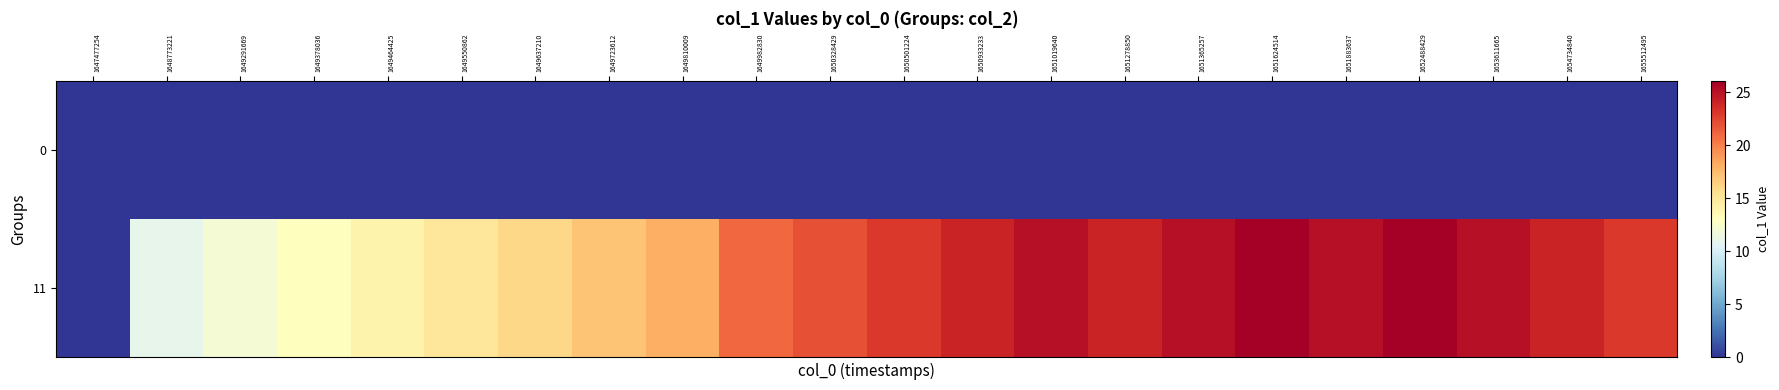

How many data points does each series have?

22